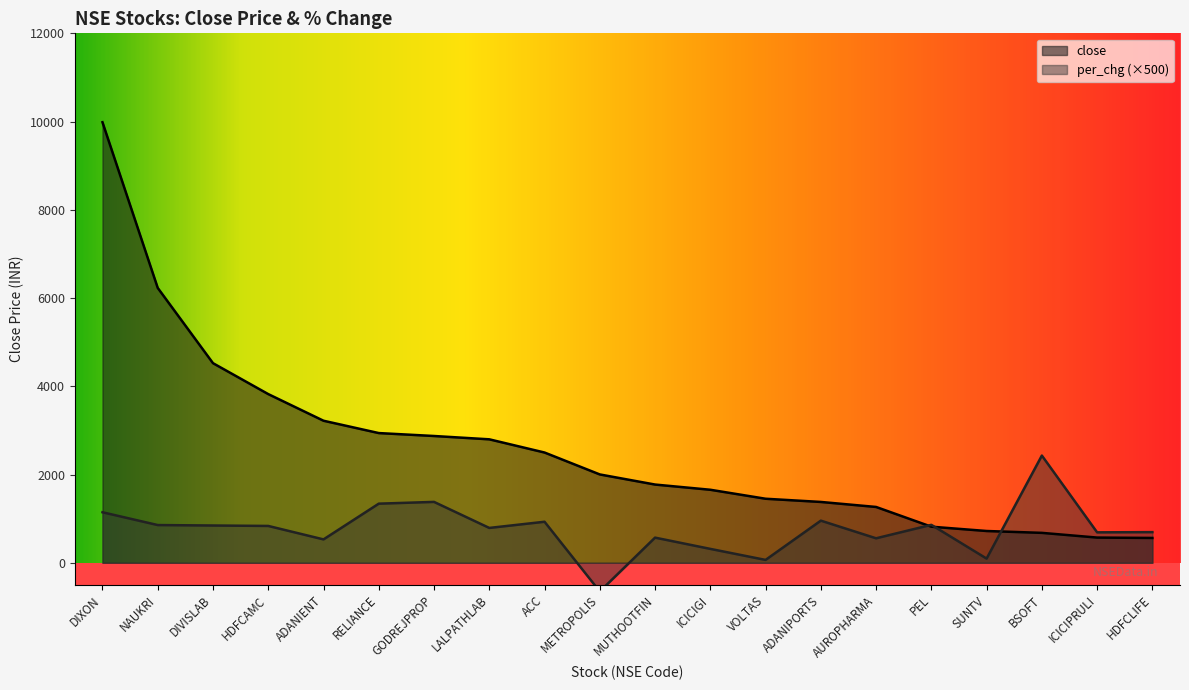

At which label does per_chg reach its minimum?

METROPOLIS